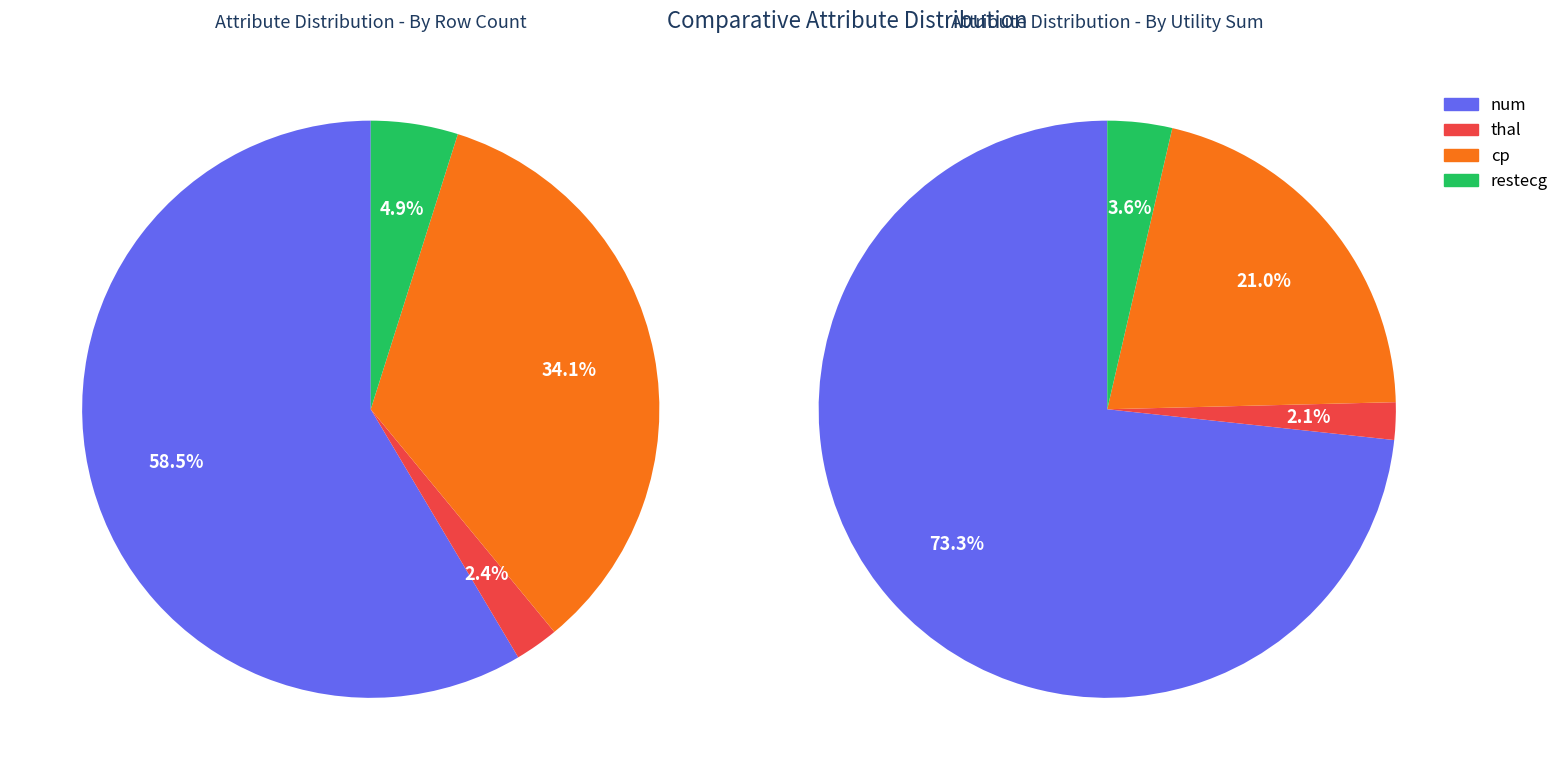

How many slices are in this pie chart?

4